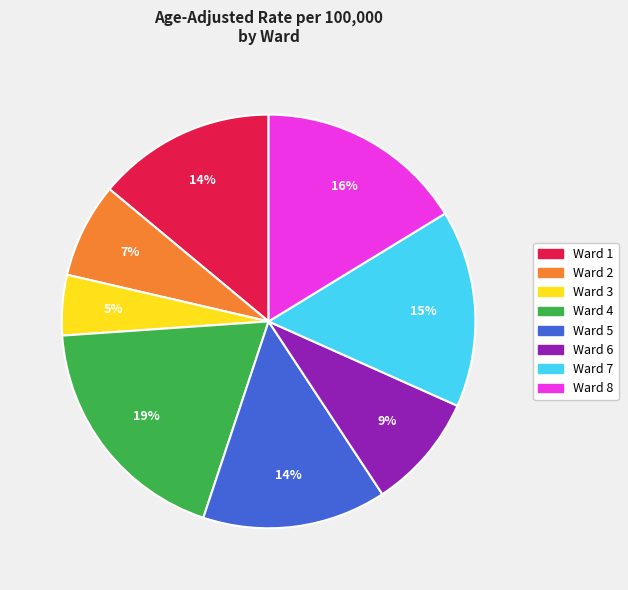

To the nearest percent, what is the difference between the largest and smallest slice percentages?

14%